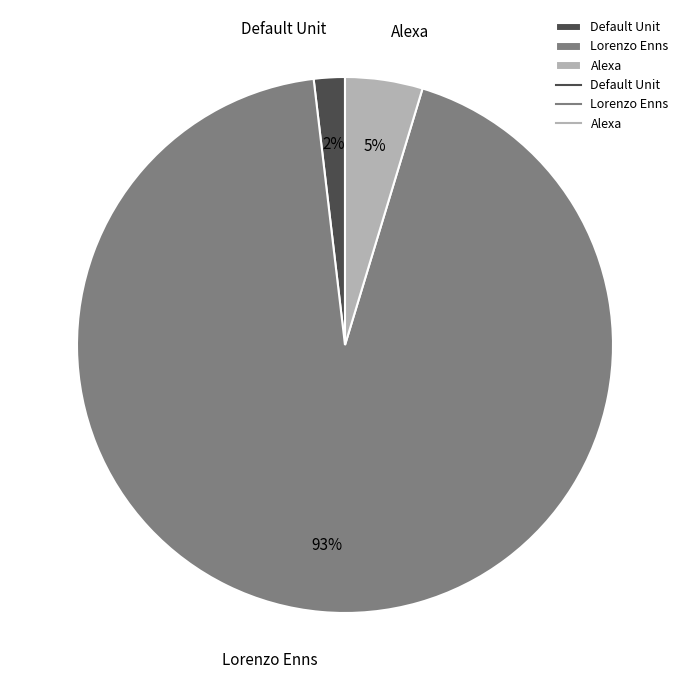

The Alexa slice represents 15% of the pie. True or false?

False